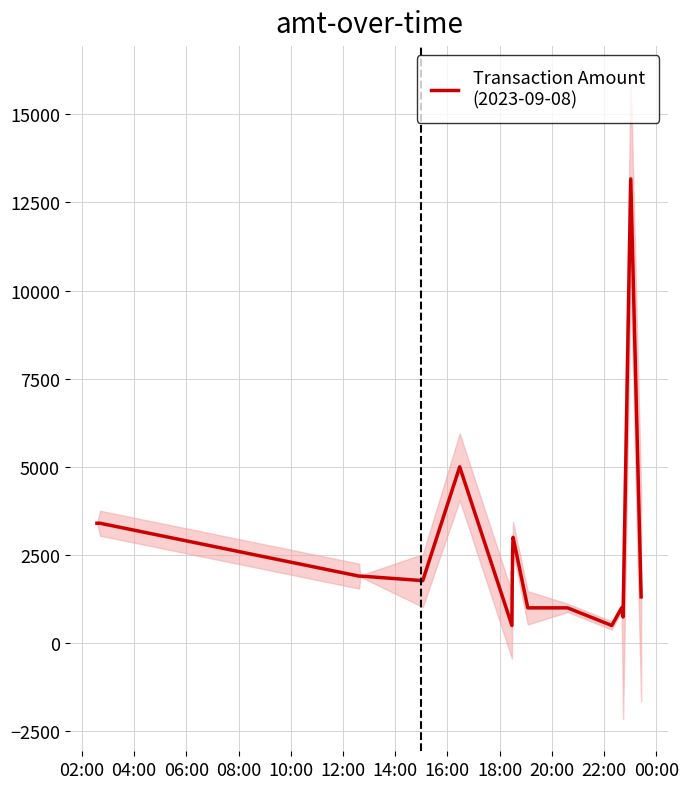

What is the value of the 9th point from the left?

500.0